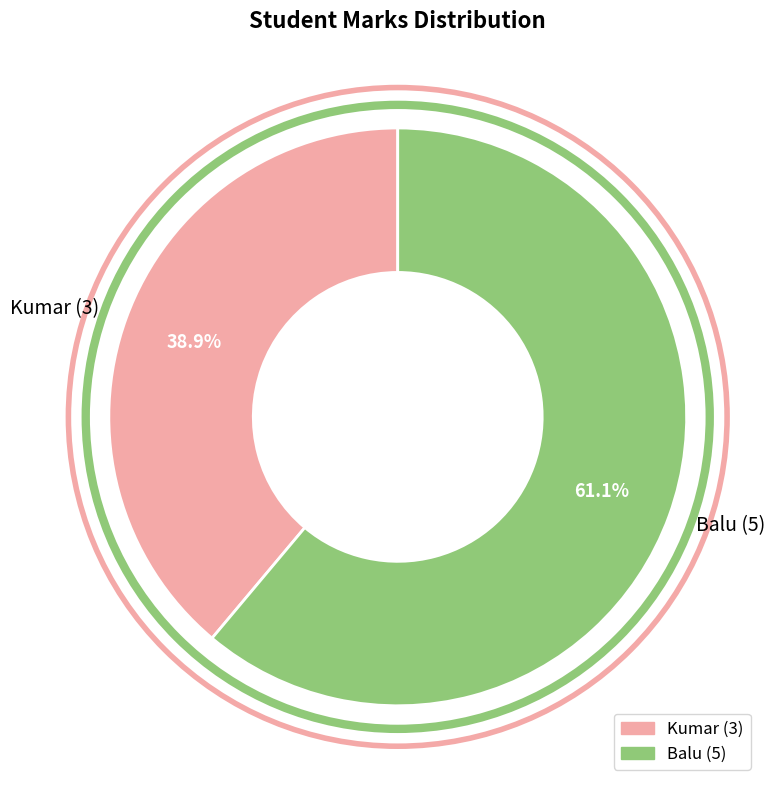

To the nearest percent, what is the difference between the largest and smallest slice percentages?

22%